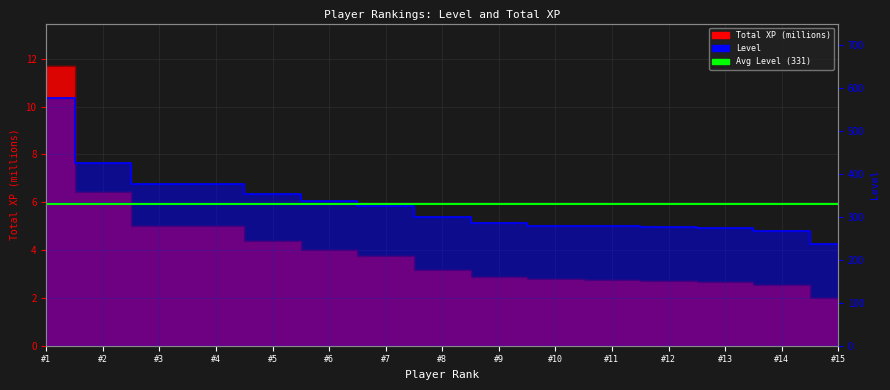

What is the value of the Total XP point at the 14th from the left?

2.5